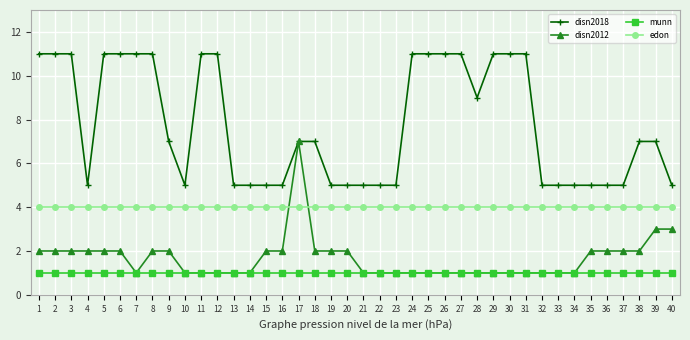

True or false: munn and disn2018 cross at least once.

False